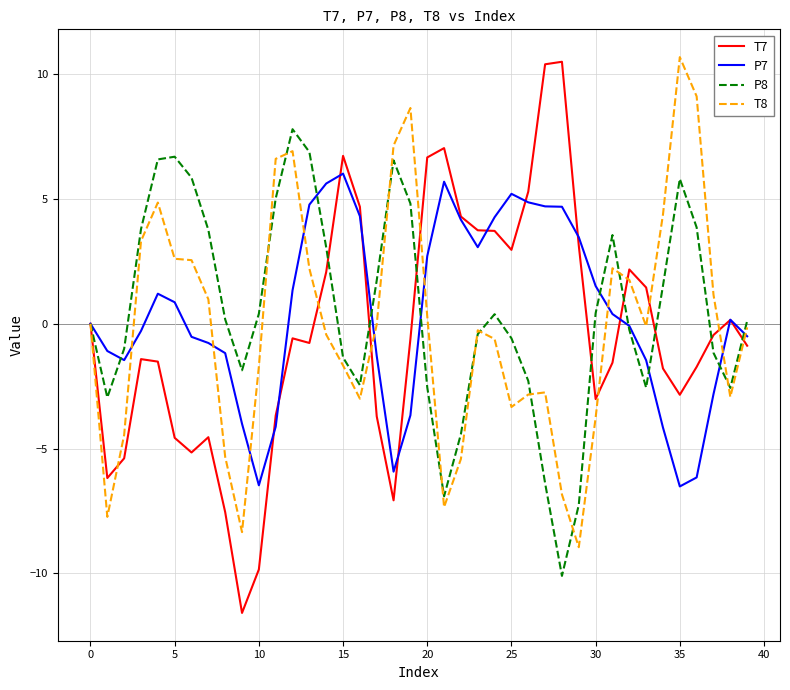

What is the minimum value shown in the chart?

-11.6